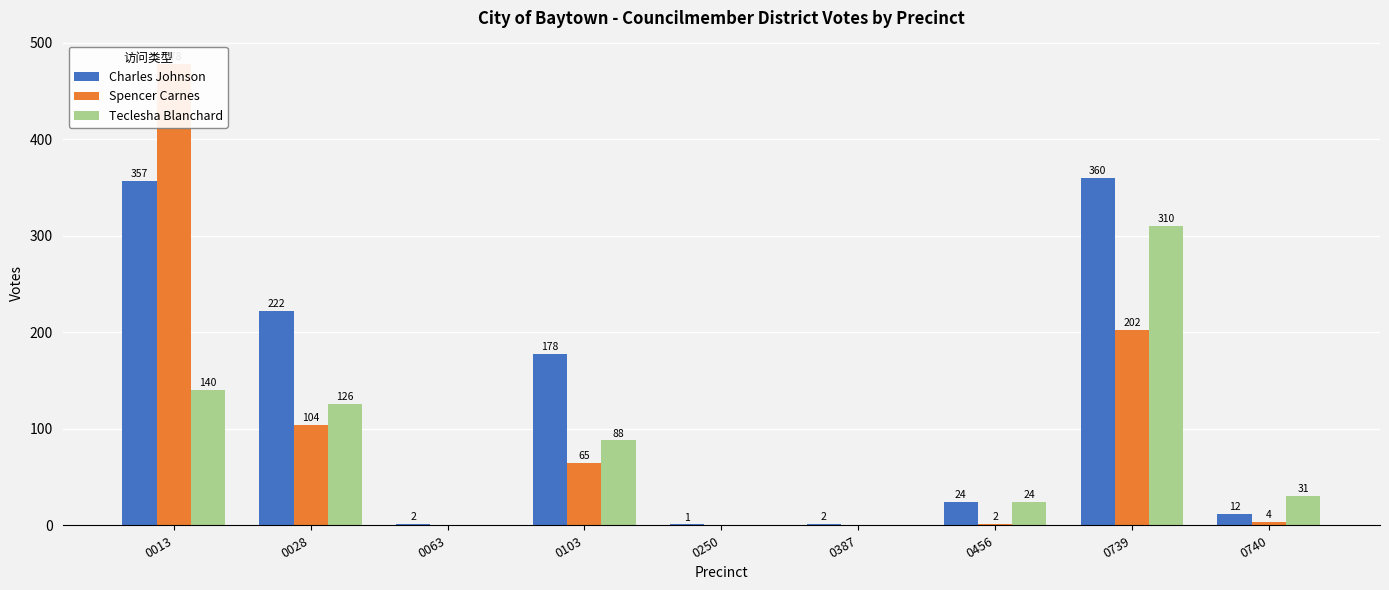

How many categories are shown in the chart?

9